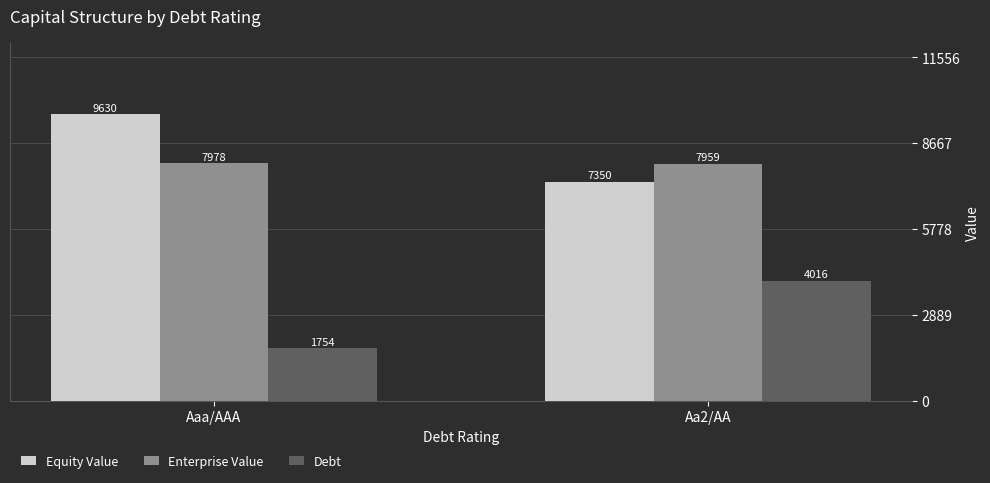

Rank the categories by Debt value from highest to lowest.

Aa2/AA, Aaa/AAA